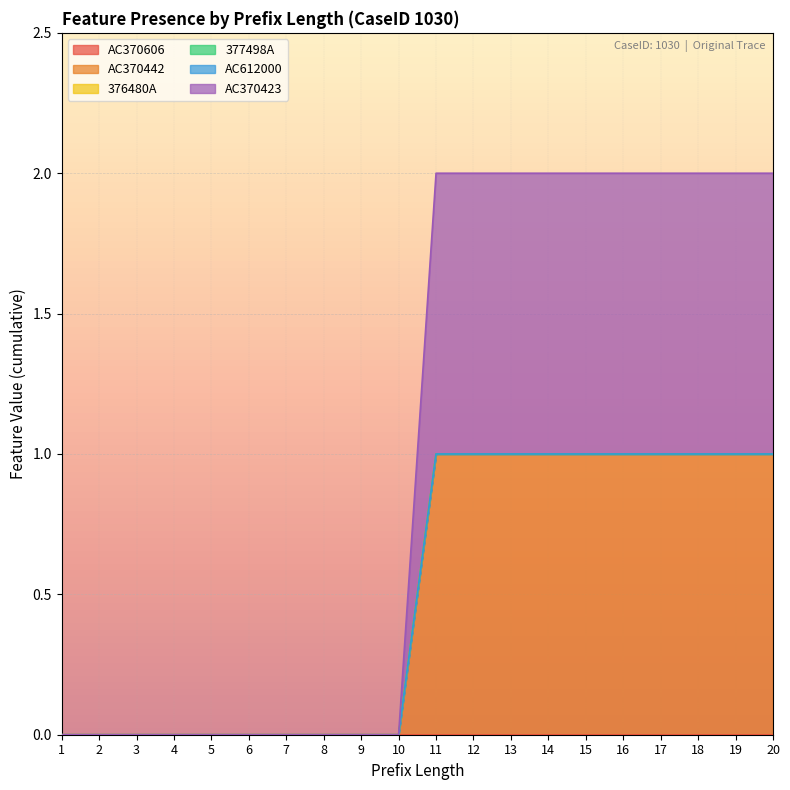

True or false: AC370423 and 376480A intersect in this chart.

False